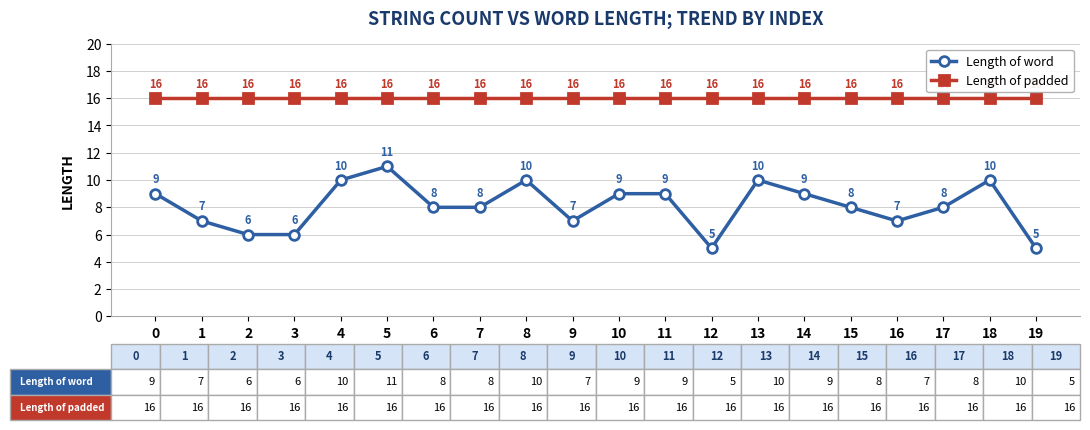

Reading left to right, transcribe all the data shown in this chart.

Length of word: 9	7	6	6	10	11	8	8	10	7	9	9	5	10	9	8	7	8	10	5
Length of padded: 16	16	16	16	16	16	16	16	16	16	16	16	16	16	16	16	16	16	16	16